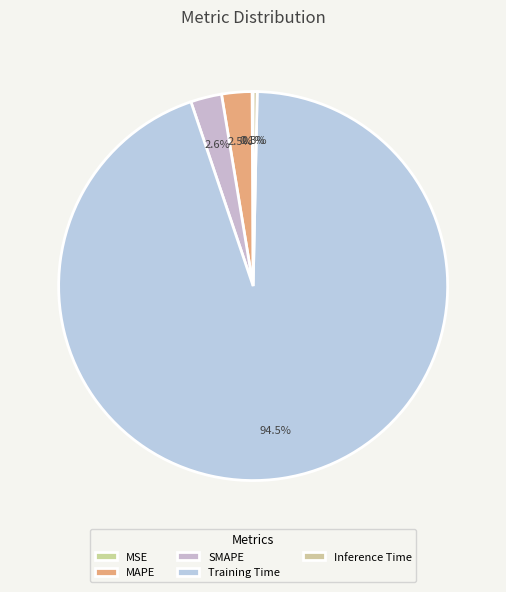

Which slice is the smallest?

MSE